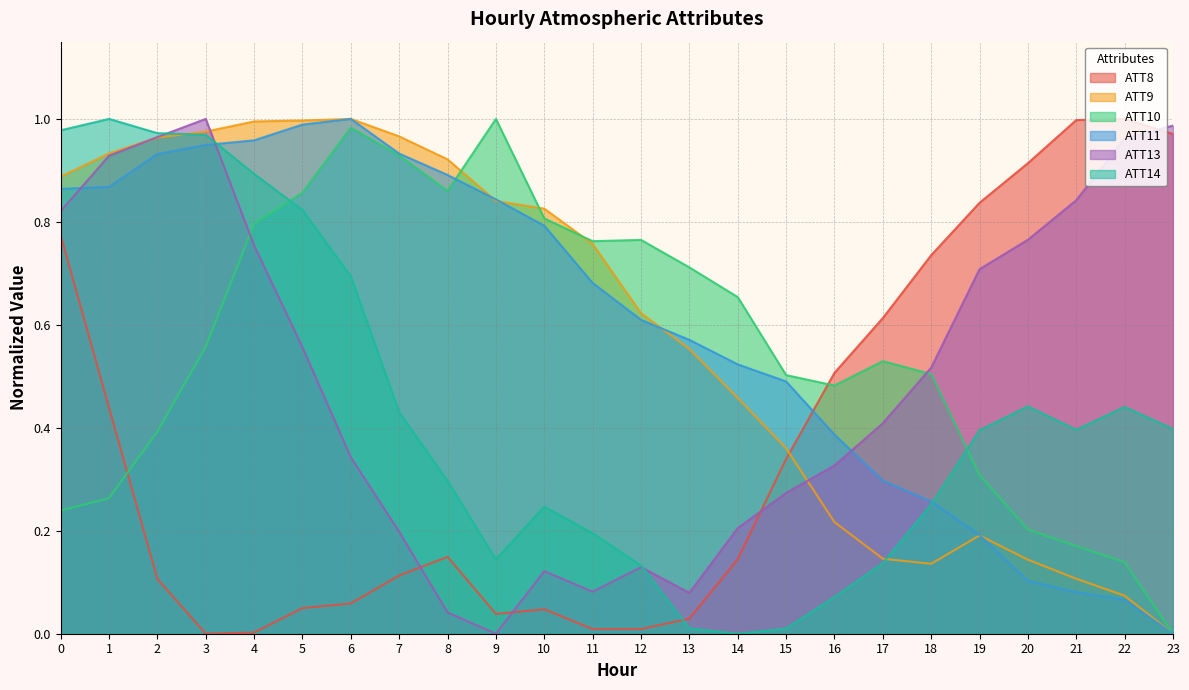

At how many categories does at least one series exceed 0?

24